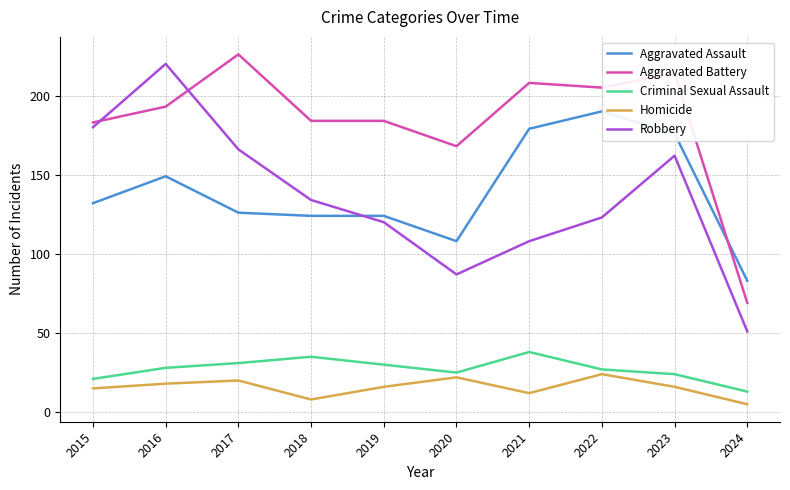

What is the lowest value of the Aggravated Battery series?

69